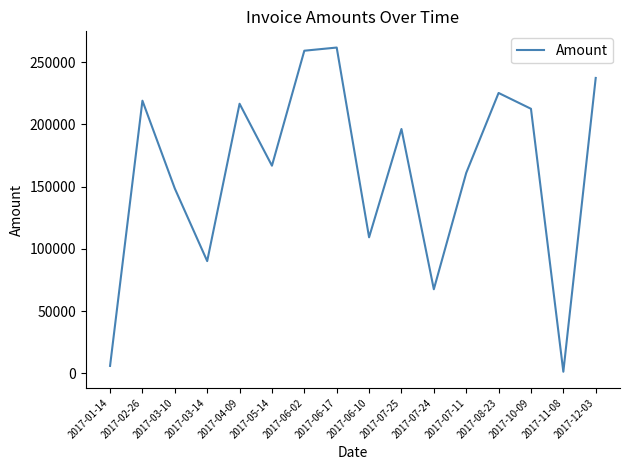

What is the difference between the maximum and minimum values?

260547